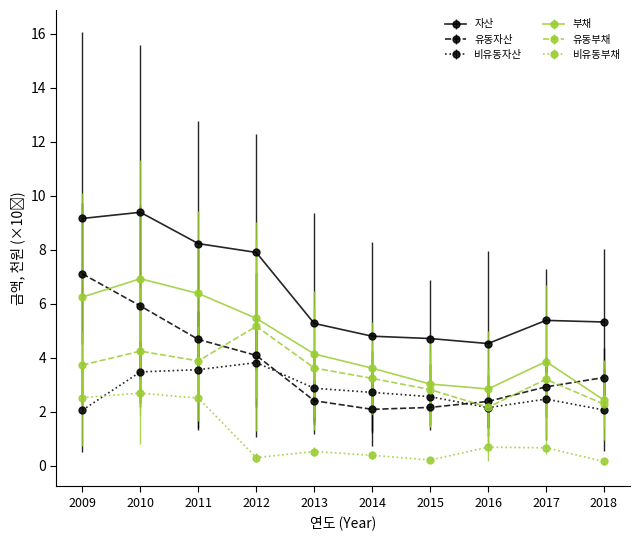

Between which two adjacent categories do 유동자산 and 부채 first intersect?

2009 and 2010